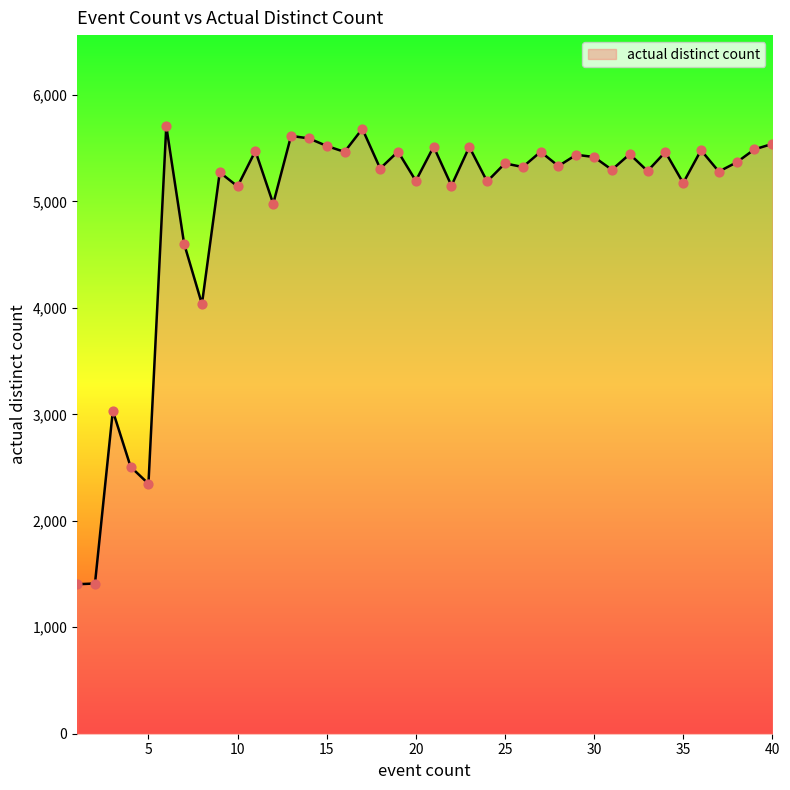

What is the minimum value shown in the chart?

1404